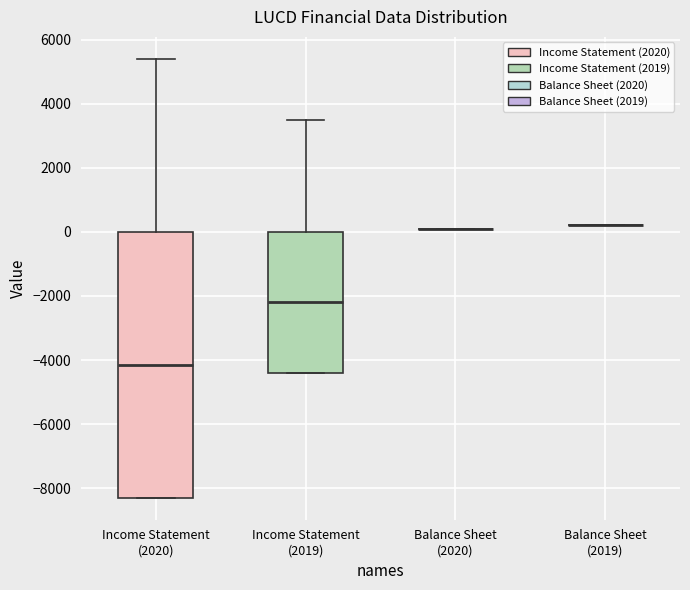

Reading left to right, read every box against the y-axis: the position of its median line, the range the box covers, and the ends of its whiskers. The values are not printed on the chart, so give them approximately, as read against the axis.

Income Statement (2020): median -4200, box -8200 to 0, whiskers -8200 to 5400
Income Statement (2019): median -2200, box -4400 to 0, whiskers -4400 to 3600
Balance Sheet (2020): box collapsed to a line at 200, whiskers 200 to 200
Balance Sheet (2019): box collapsed to a line at 200, whiskers 200 to 200